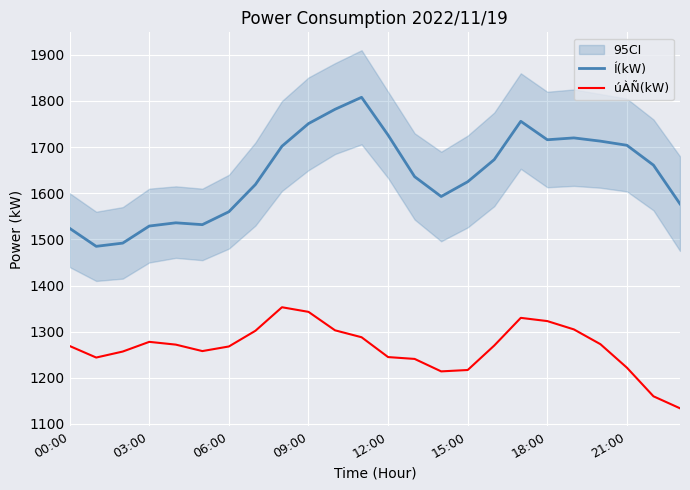

True or false: Í(kW) and úÀÑ(kW) intersect in this chart.

False